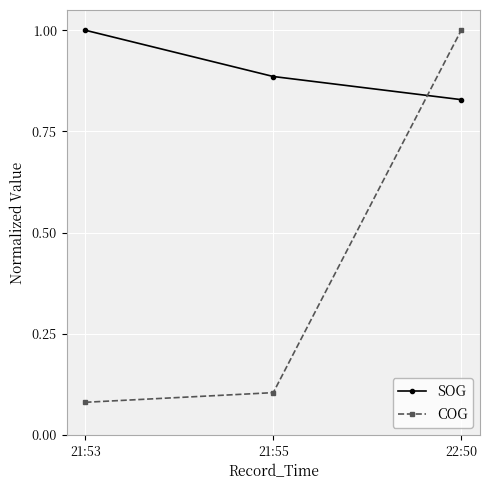

What is the maximum value for SOG?

1.0